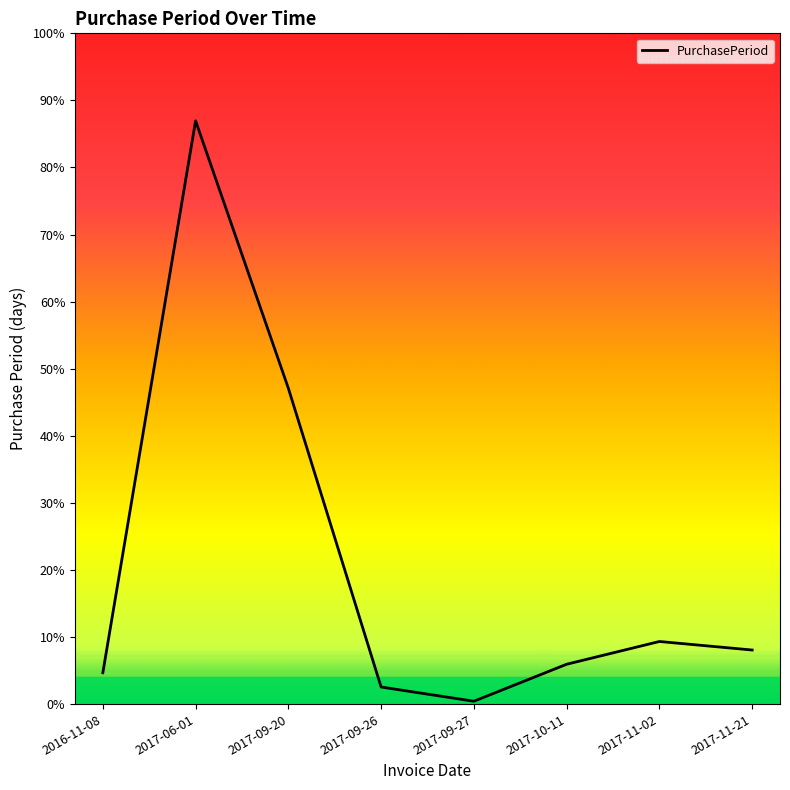

List the labels in order of value, largest first.

2017-06-01, 2017-09-20, 2017-11-02, 2017-11-21, 2017-10-11, 2016-11-08, 2017-09-26, 2017-09-27